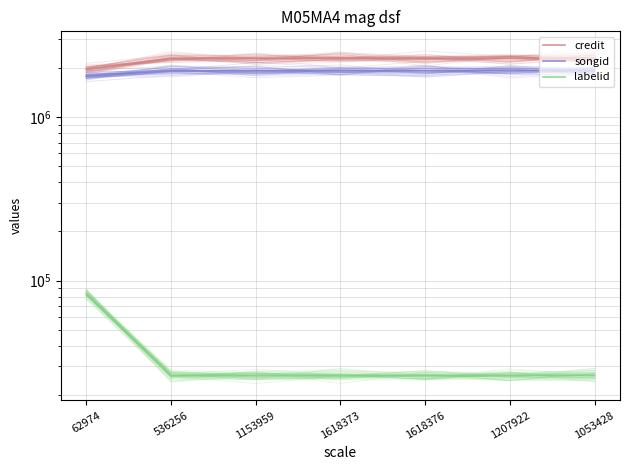

Reading right to left, extract all data points from this chart.

credit: 2291151	2291151	2291151	2291151	2291151	2291151	1966274
songid: 1922297	1922297	1922297	1922297	1922297	1922297	1779077
labelid: 26341	26341	26341	26341	26341	26341	82976